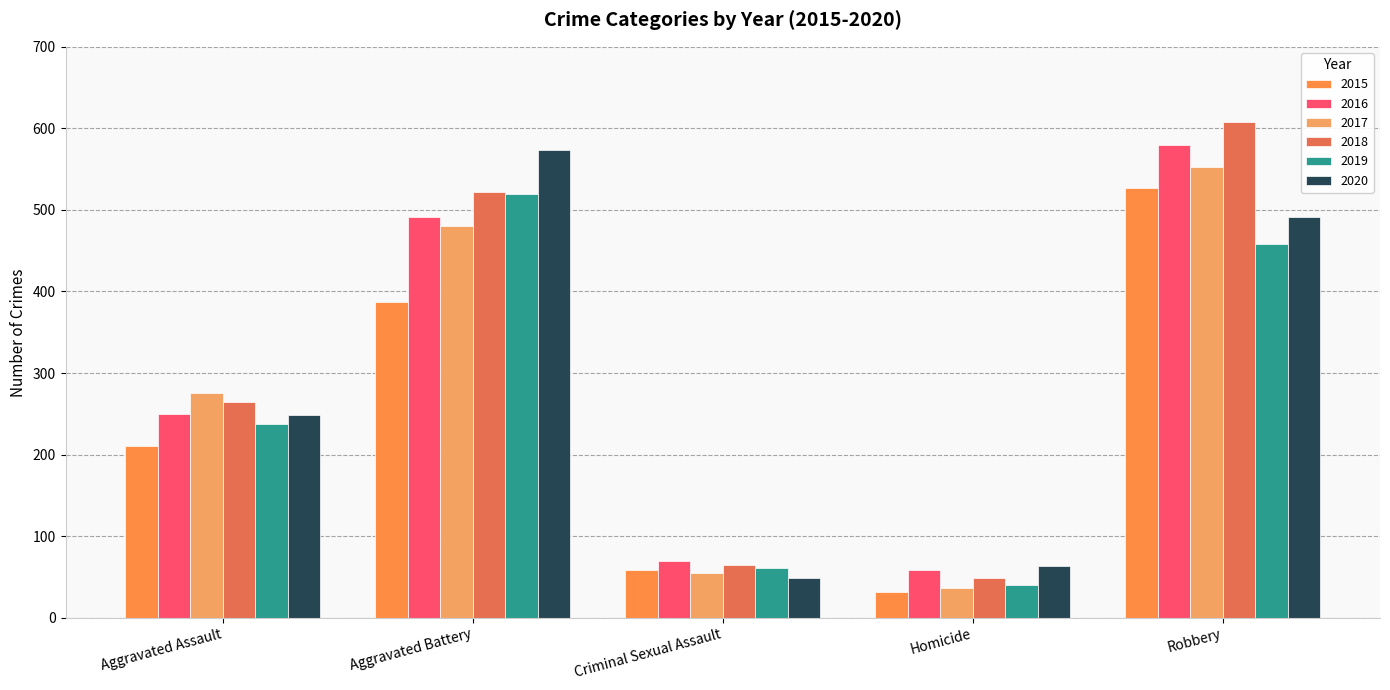

Reading left to right, what are all the values shown in this chart?

2015: 210	387	58	32	527
2016: 250	491	69	59	579
2017: 276	480	55	37	553
2018: 265	522	65	49	608
2019: 238	520	61	40	458
2020: 249	574	49	63	491